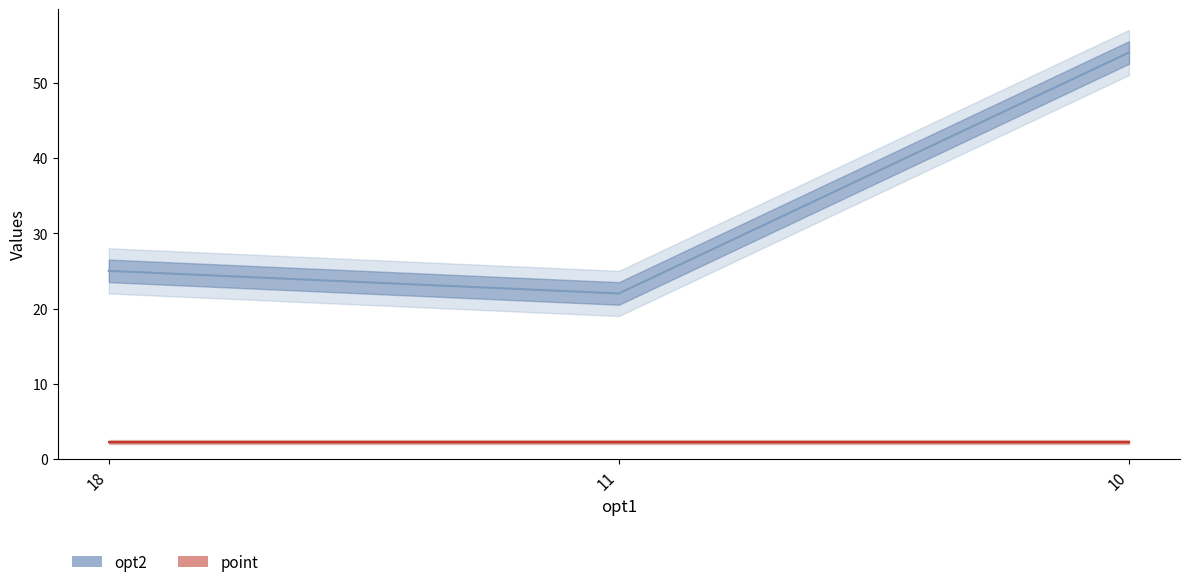

What is the ratio of the value at 18 to the value at 10?

0.5